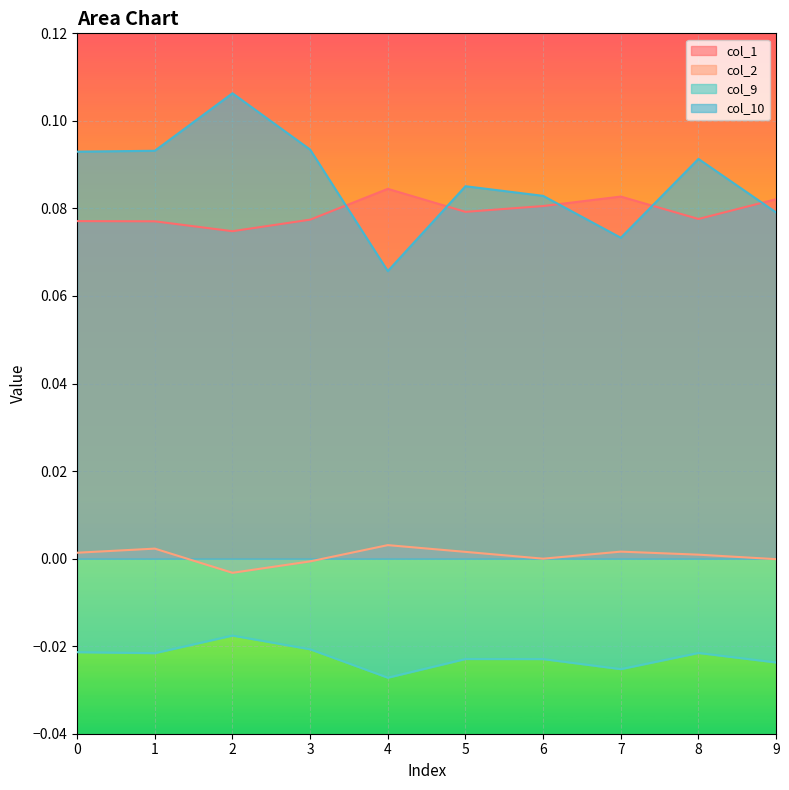

What is the value of the col_10 point at the 1st from the left?

0.1